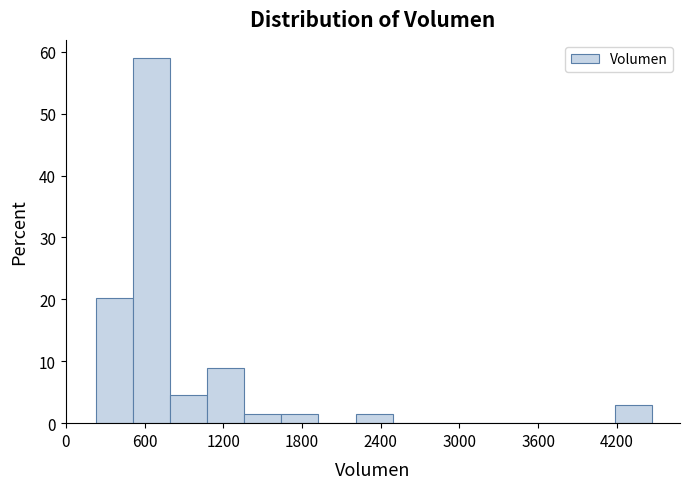

Around what value on the x-axis is the tallest bar? Give the approximate position of its centre, as read against the axis.

700